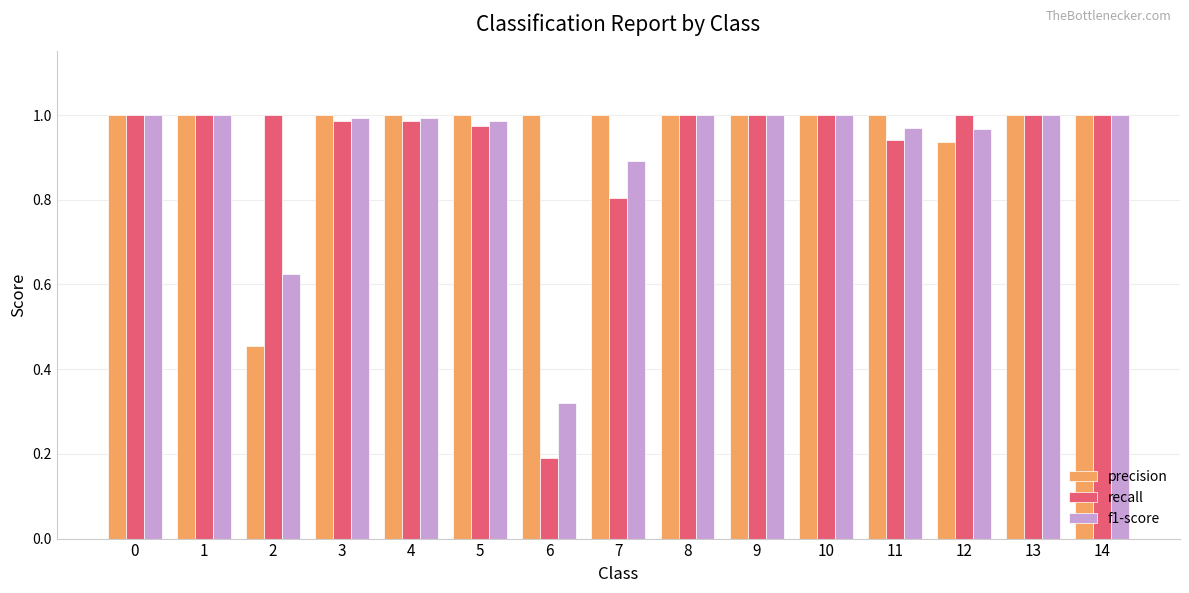

What are all the series names shown in the legend?

precision, recall, f1-score